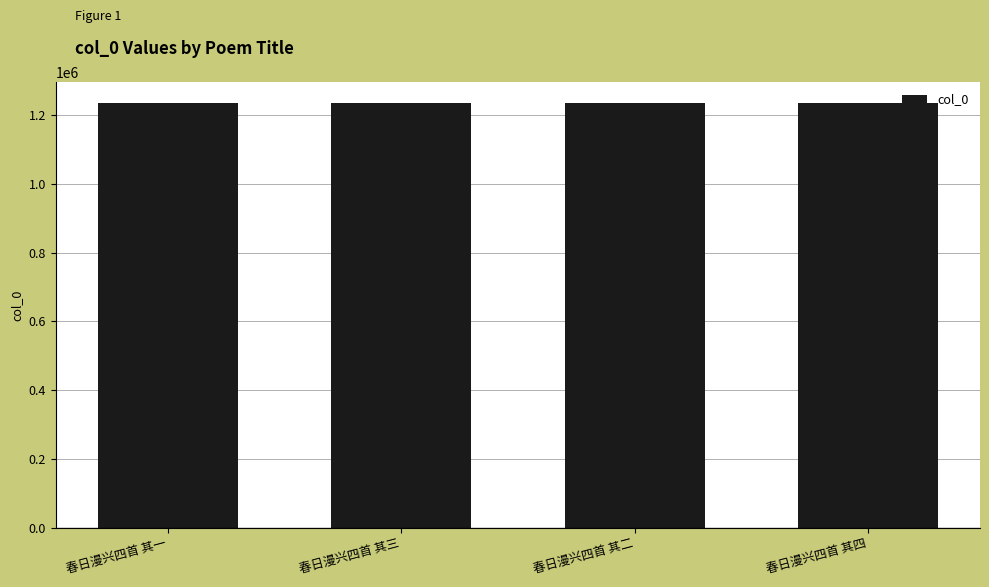

What is the maximum value shown in the chart?

1233221